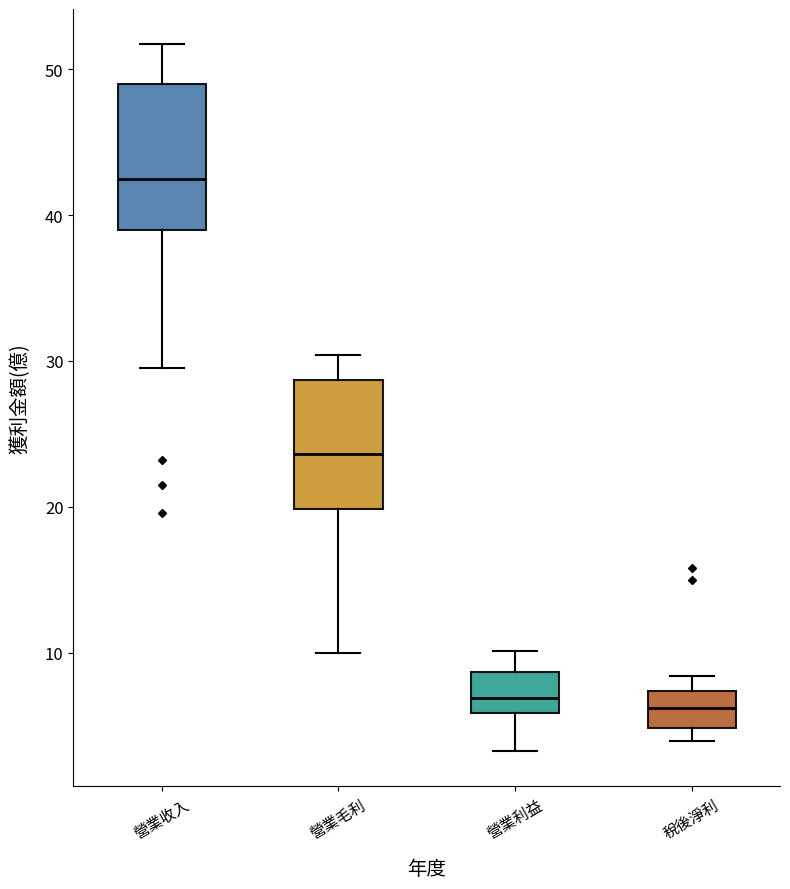

Comparing the boxes themselves (not the whiskers), which one is the tallest?

營業收入